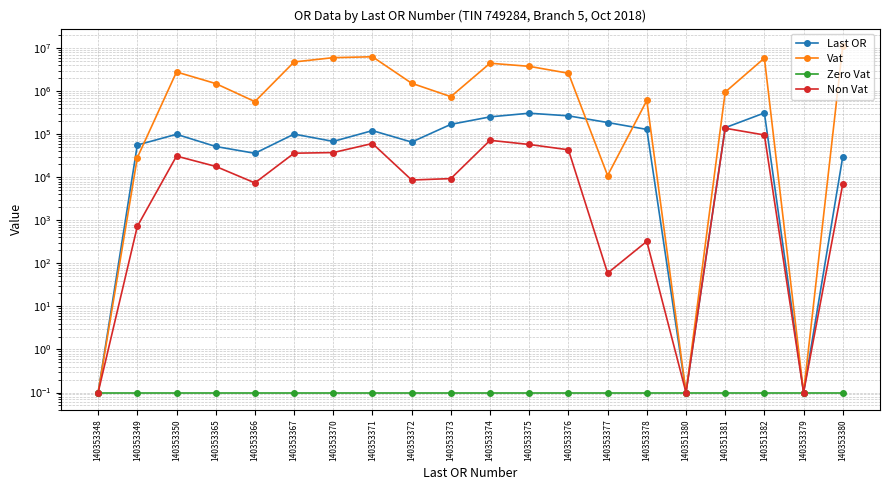

What is the value of the Zero Vat point at the 19th from the left?

0.1